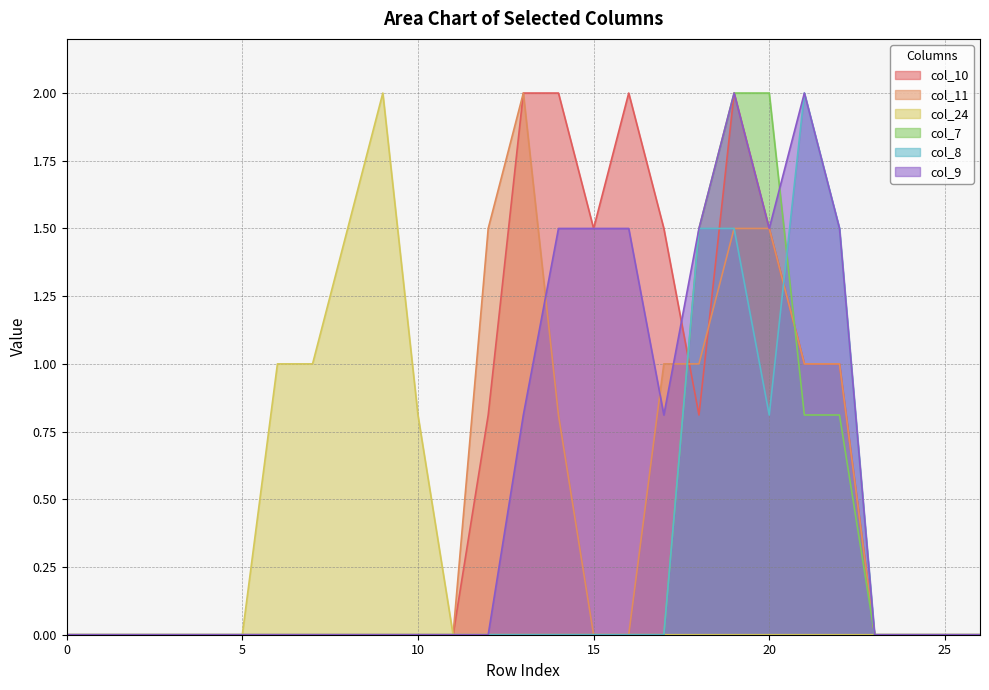

The value of col_24 at 12 is 0.0. True or false?

True